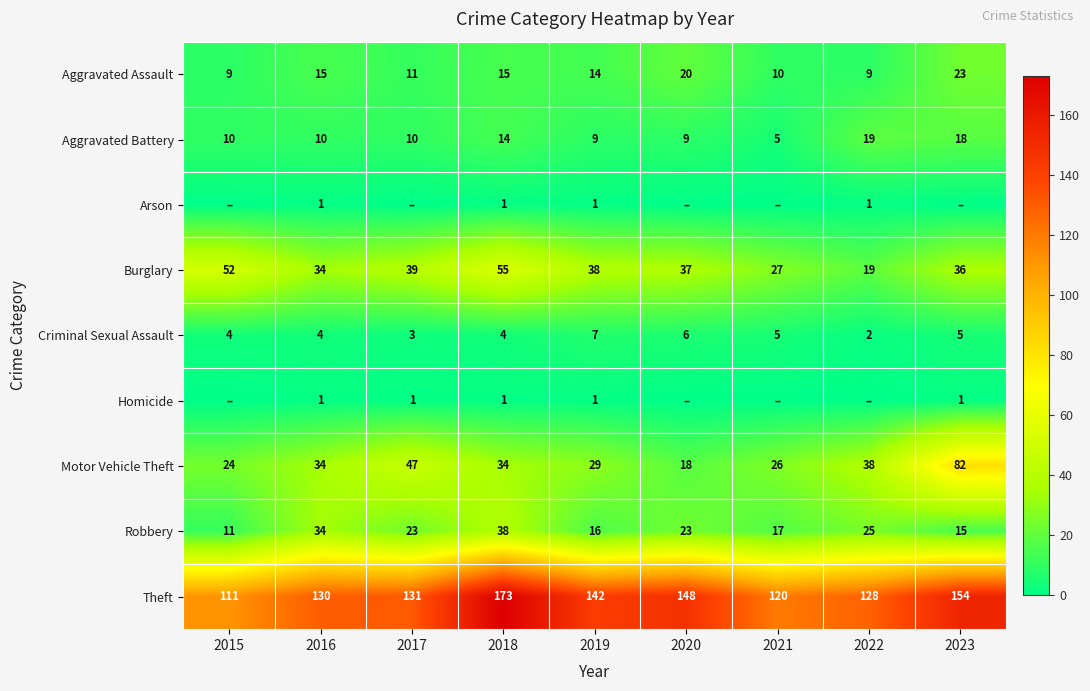

Is the value of Criminal Sexual Assault at 2018 greater than the value of Burglary at 2020?

No